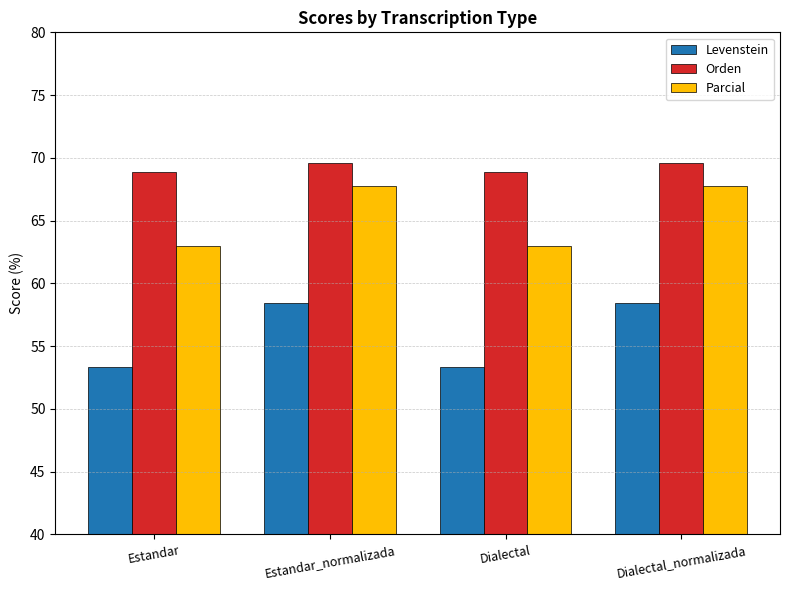

How many categories are shown in the chart?

4